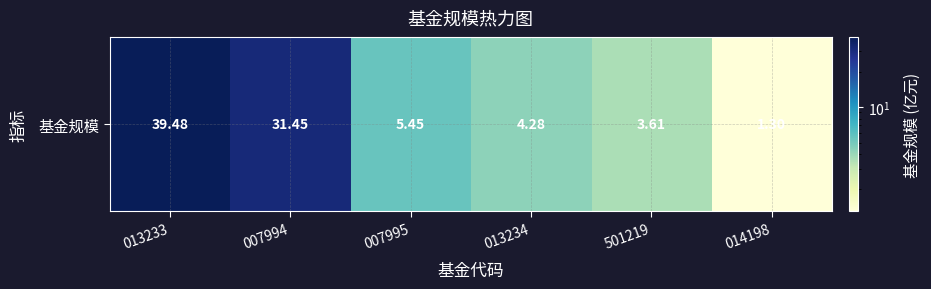

What is the change in value from 007994 to 501219?

-27.8